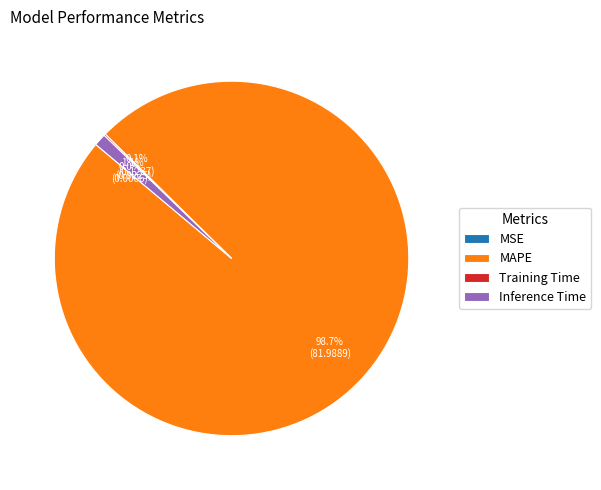

Is there a majority slice in this chart?

Yes